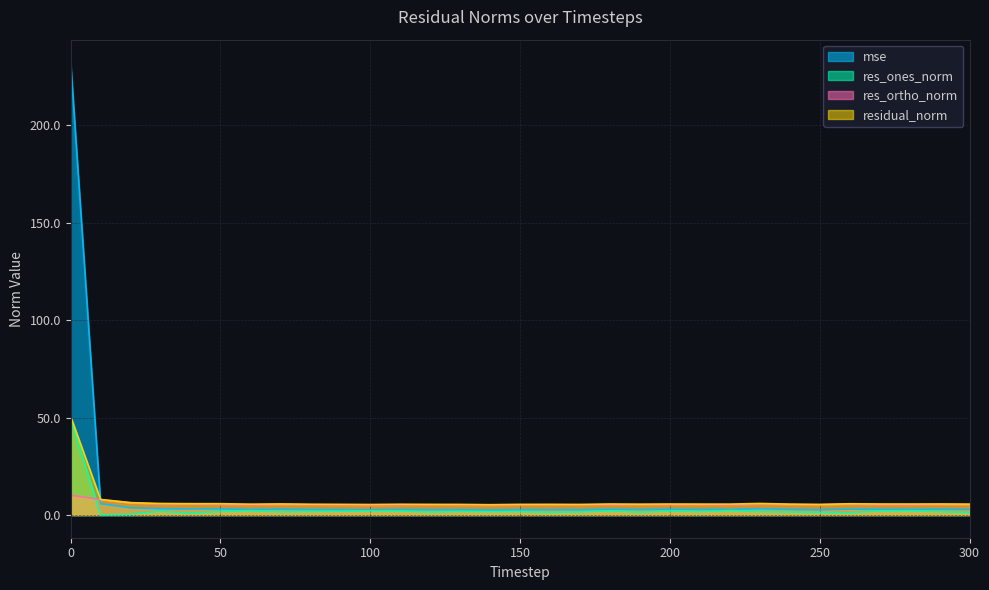

True or false: res_ones_norm and mse intersect in this chart.

False